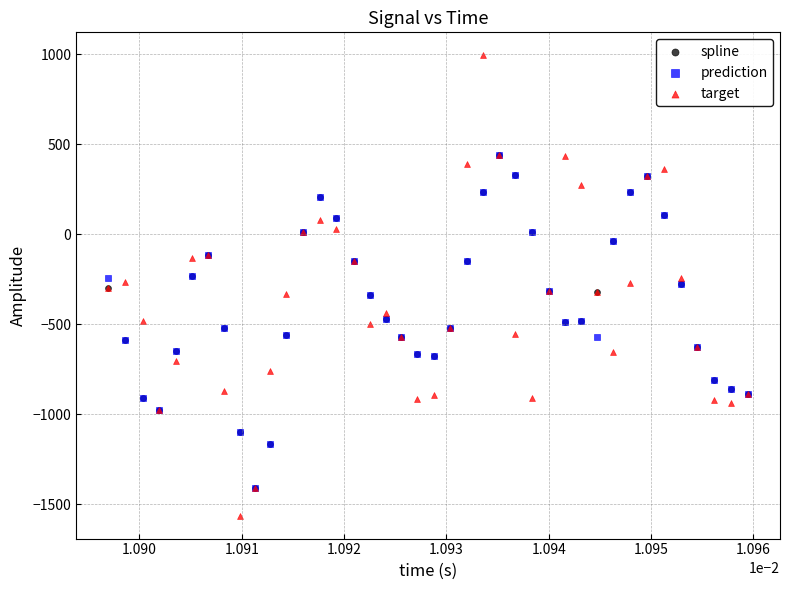

Which series reaches the maximum Y coordinate?

target